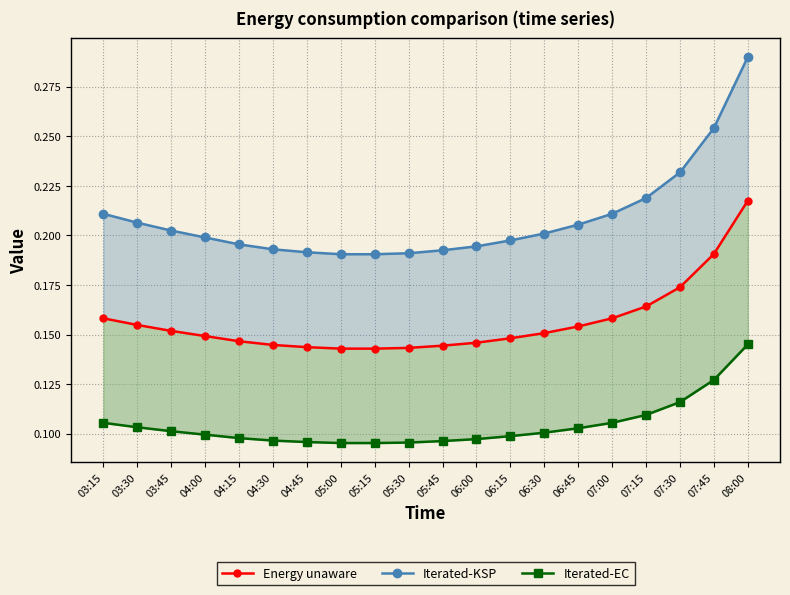

How many Iterated-KSP values are between 0 and 1?

20